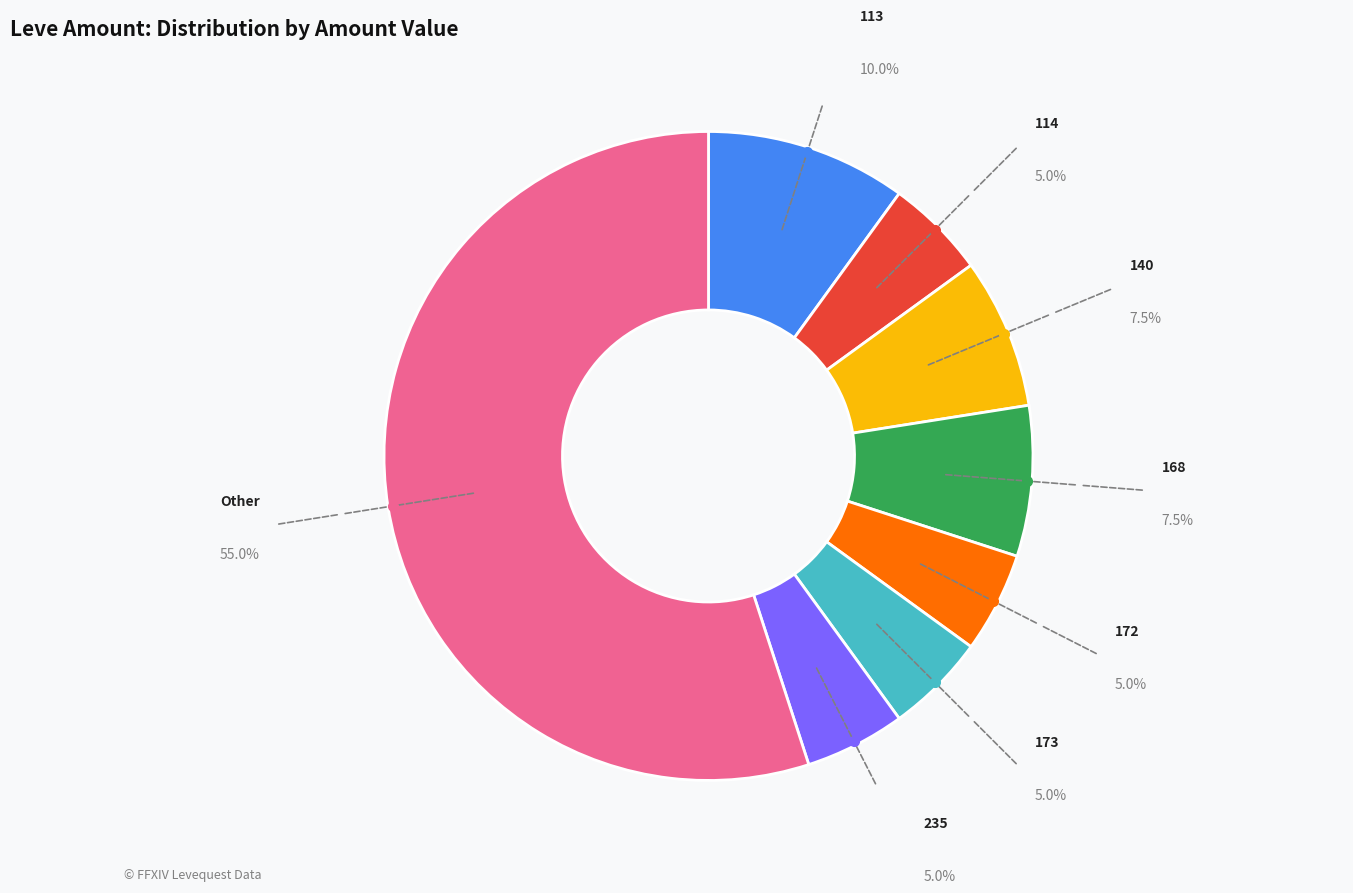

Is there any slice that represents more than half of the pie?

Yes